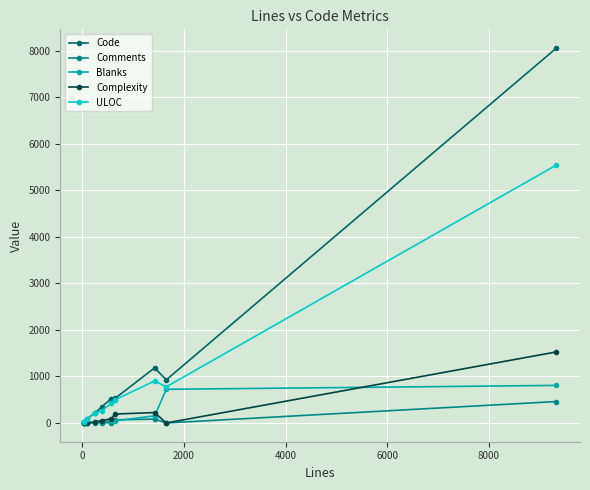

Which series has the widest spread of values?

Code